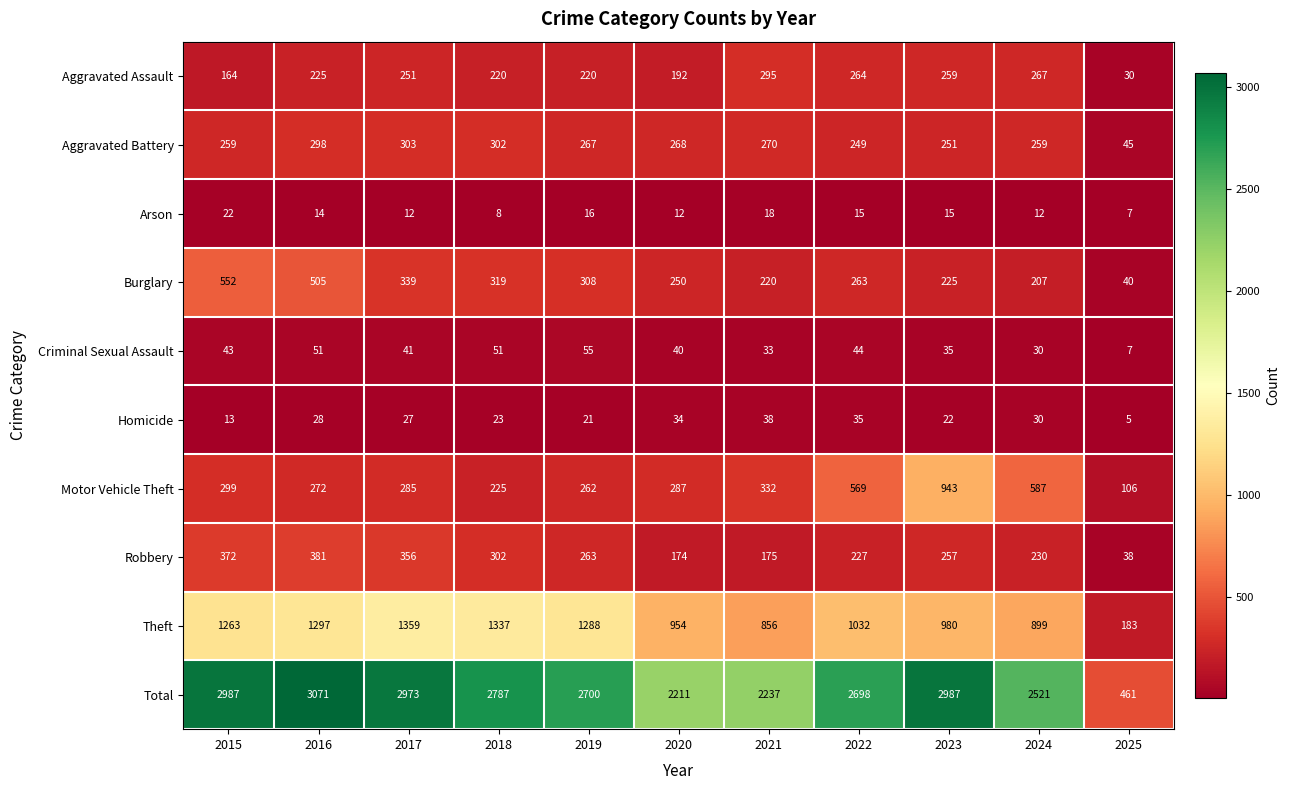

What is the difference between the Aggravated Assault values at 2018 and 2024?

47